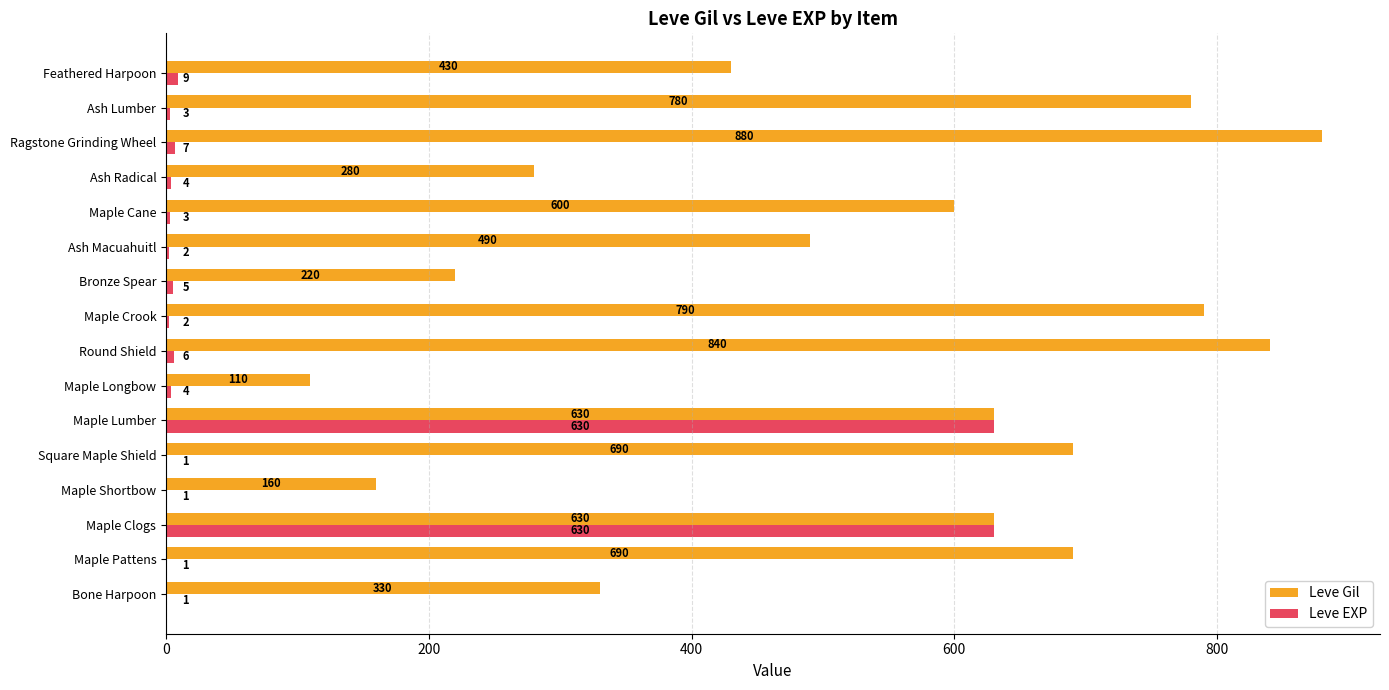

True or false: Leve Gil has a value of 160 at Maple Shortbow.

True